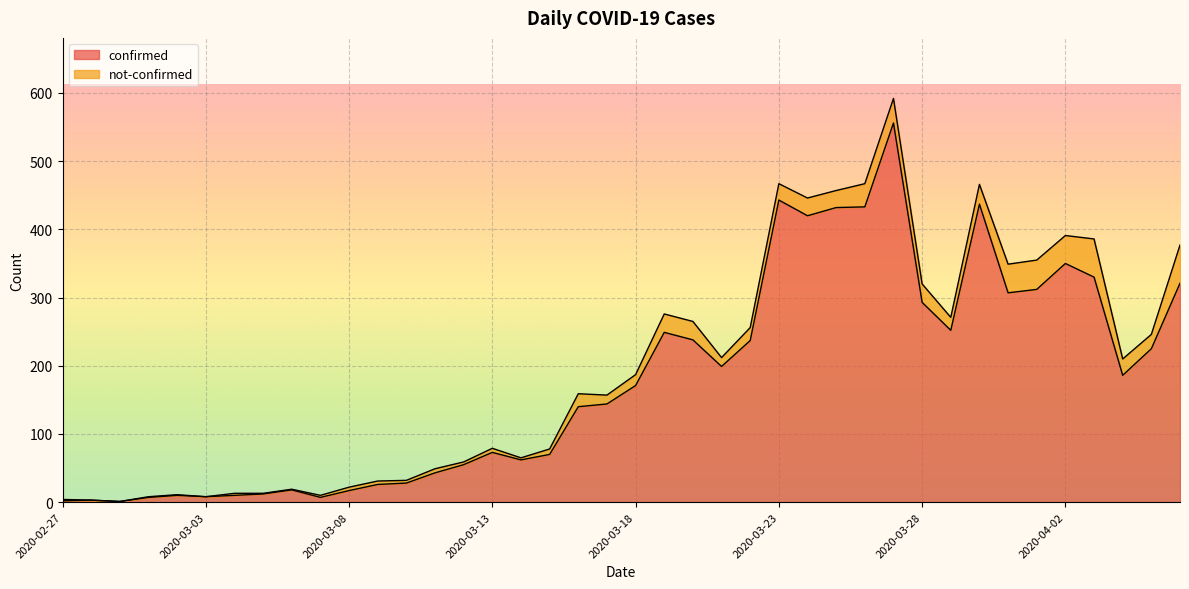

Reading right to left, transcribe all the data shown in this chart.

2020-04-06=321	2020-04-05=225	2020-04-04=186	2020-04-03=330	2020-04-02=350	2020-04-01=312	2020-03-31=307	2020-03-30=437	2020-03-29=252	2020-03-28=293	2020-03-27=556	2020-03-26=433	2020-03-25=432	2020-03-24=420	2020-03-23=443	2020-03-22=237	2020-03-21=199	2020-03-20=238	2020-03-19=249	2020-03-18=171	2020-03-17=144	2020-03-16=140	2020-03-15=70	2020-03-14=62	2020-03-13=73	2020-03-12=55	2020-03-11=43	2020-03-10=28	2020-03-09=26	2020-03-08=17	2020-03-07=7	2020-03-06=18	2020-03-05=12	2020-03-04=10	2020-03-03=8	2020-03-02=10	2020-03-01=7	2020-02-29=1	2020-02-28=3	2020-02-27=2